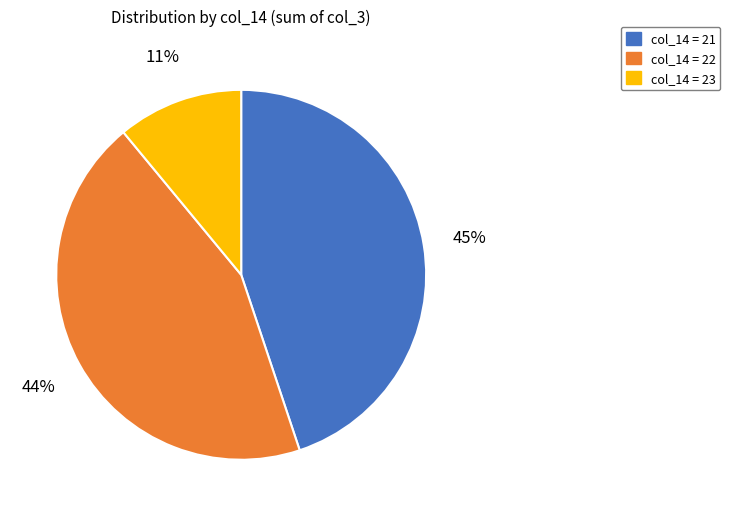

Is there a majority slice in this chart?

No